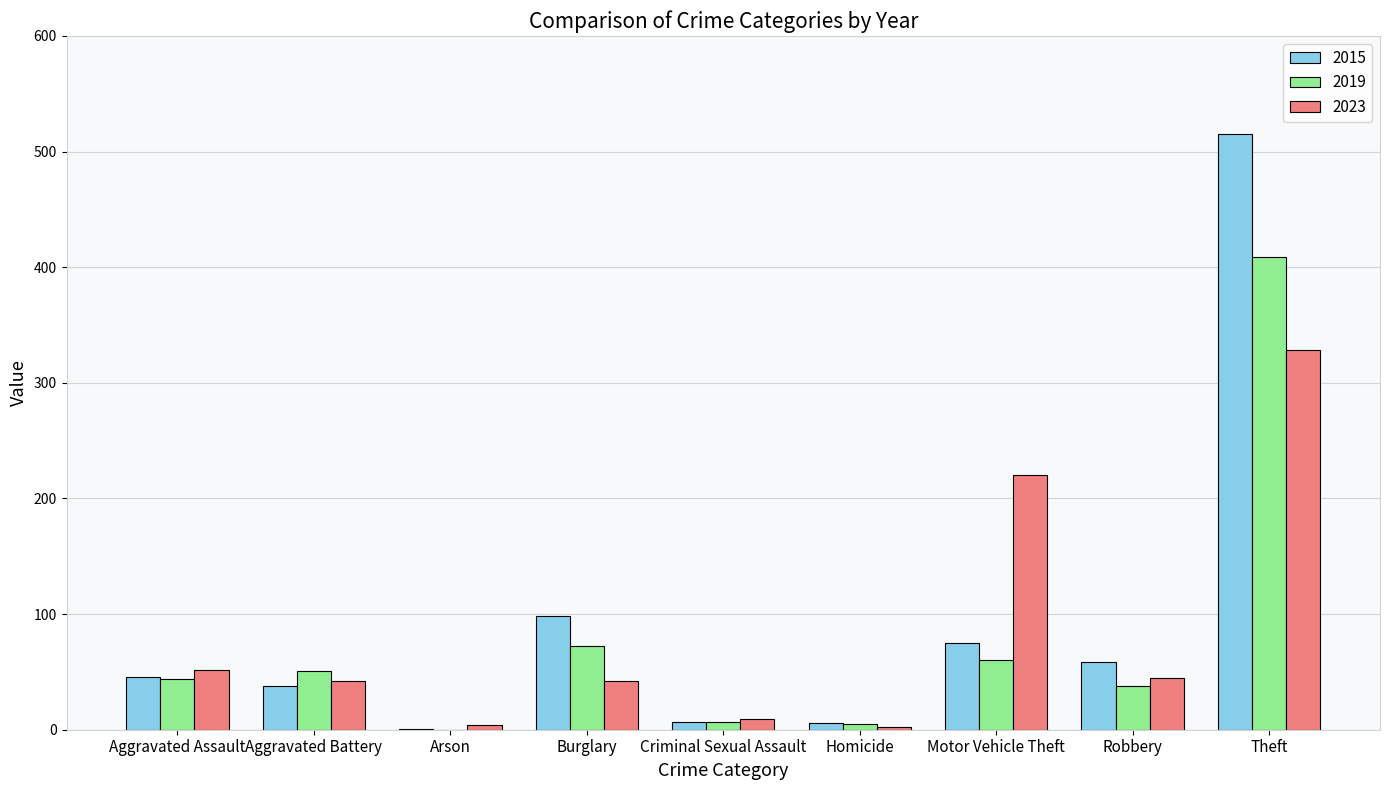

Is the value of 2023 at Criminal Sexual Assault greater than the value of 2019 at Theft?

No